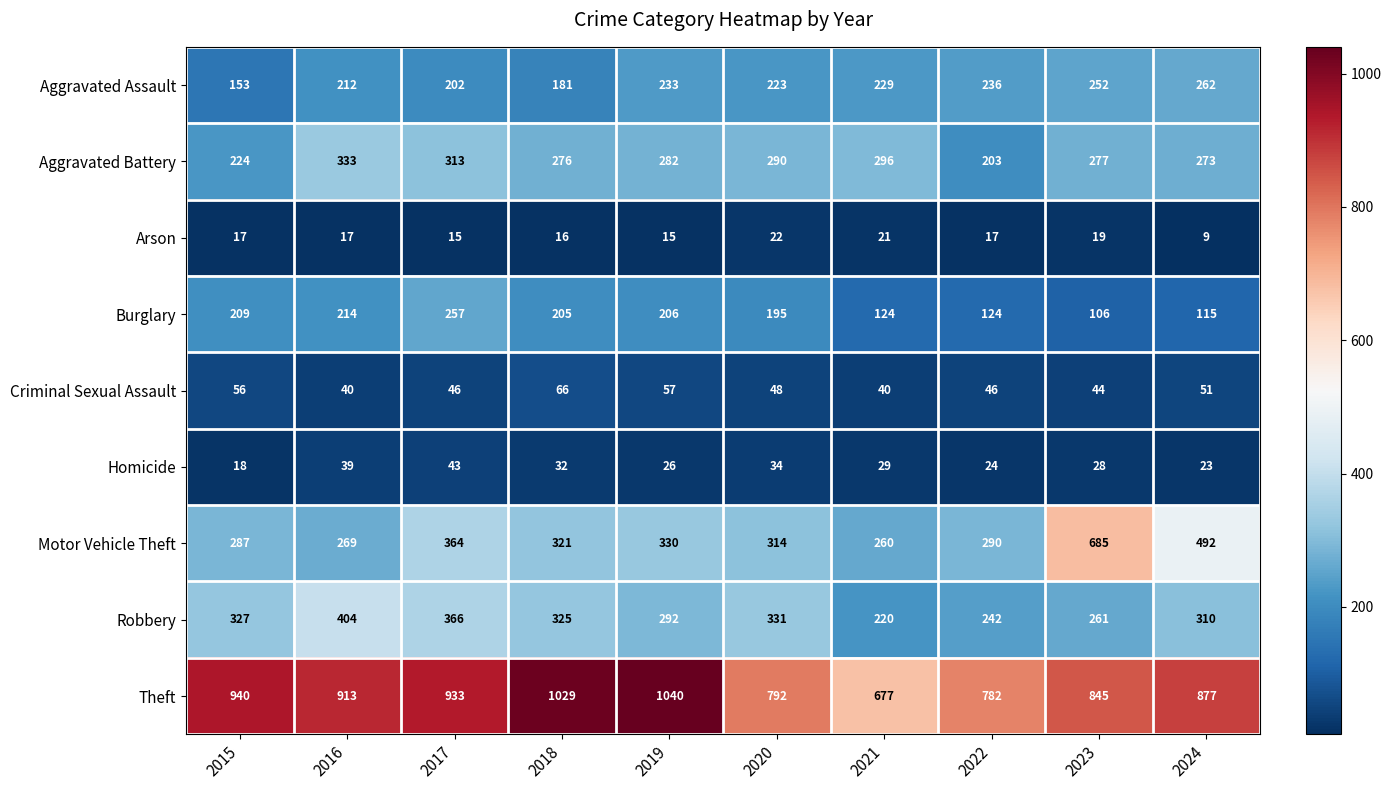

Rank the series at 2019 from lowest to highest value.

Arson, Homicide, Criminal Sexual Assault, Burglary, Aggravated Assault, Aggravated Battery, Robbery, Motor Vehicle Theft, Theft